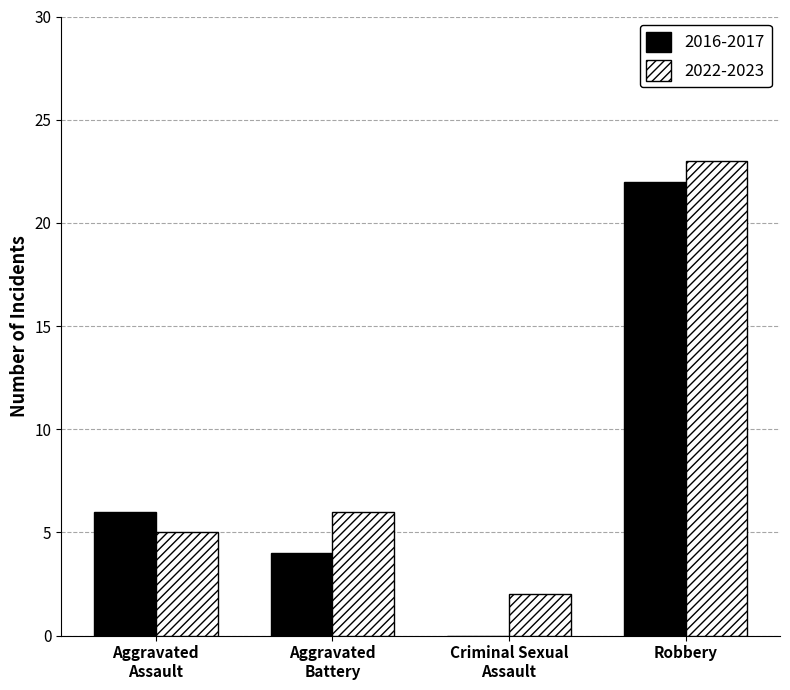

What is the highest value of the 2022-2023 series?

23